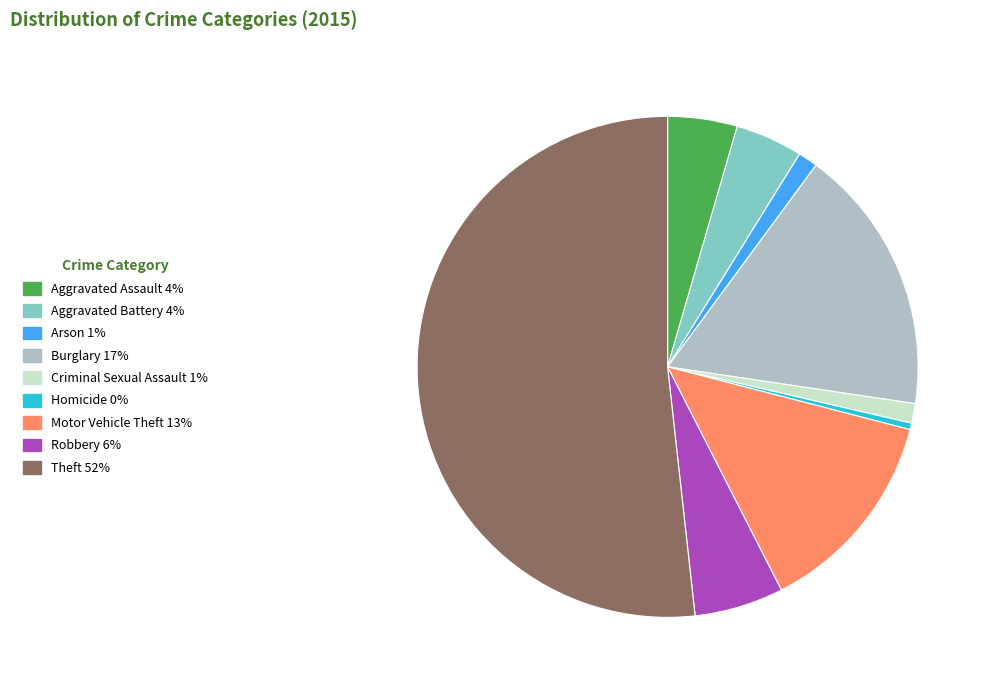

Count the number of slices in the pie.

9